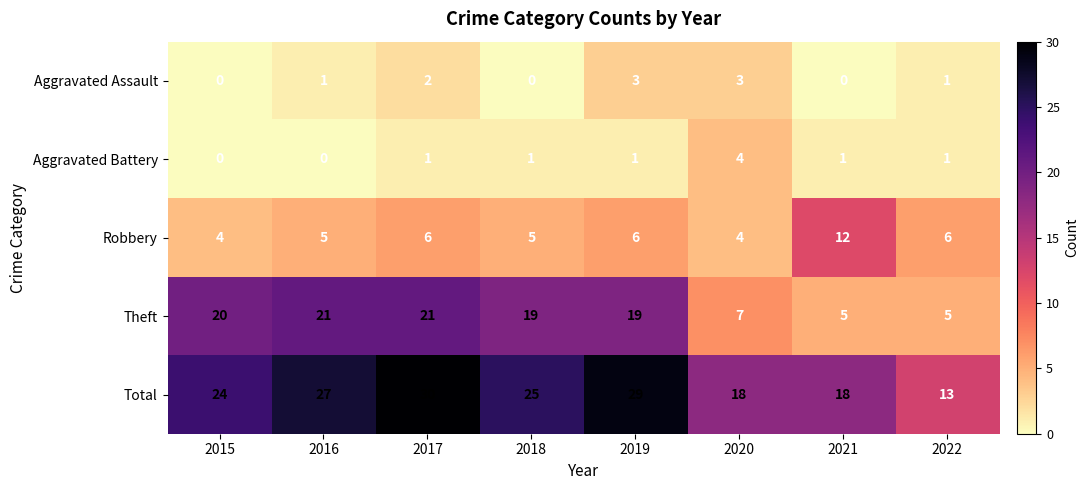

What is the difference between the highest and lowest values at 2022?

12